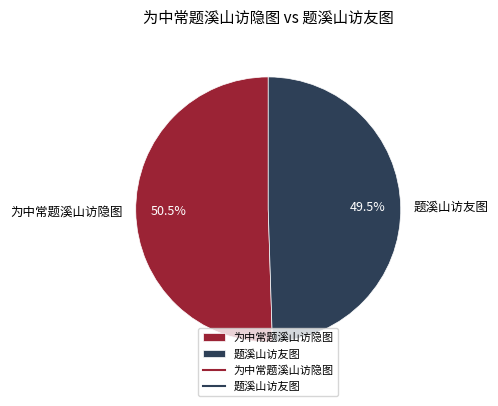

Between 为中常题溪山访隐图 and 题溪山访友图, which is larger?

为中常题溪山访隐图